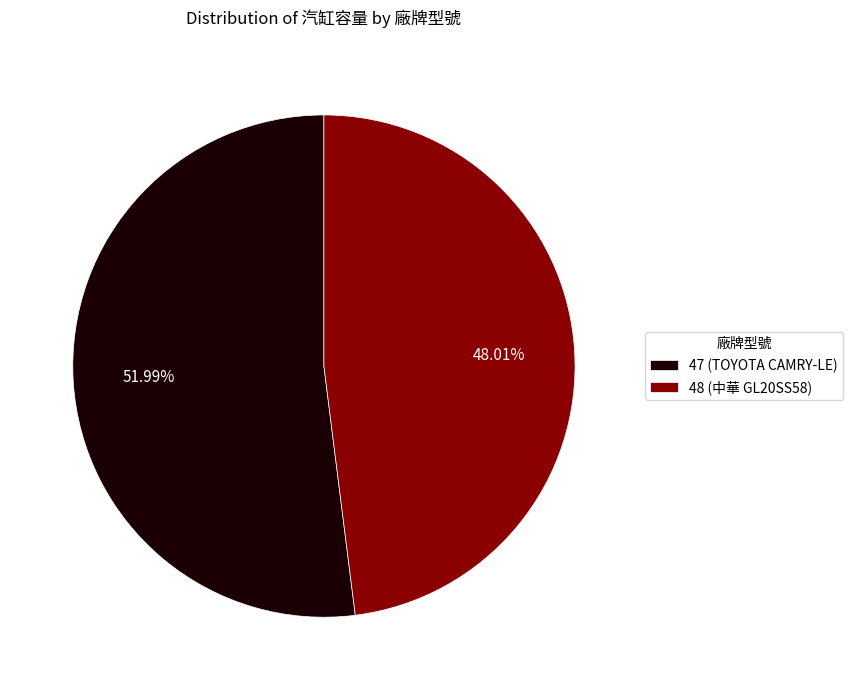

True or false: 47 accounts for 43% of the total.

False